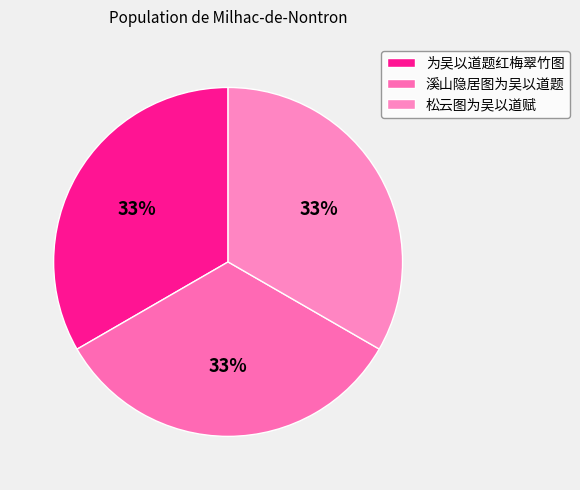

Is it true that 溪山隐居图为吴以道题 is 25% of the pie?

False